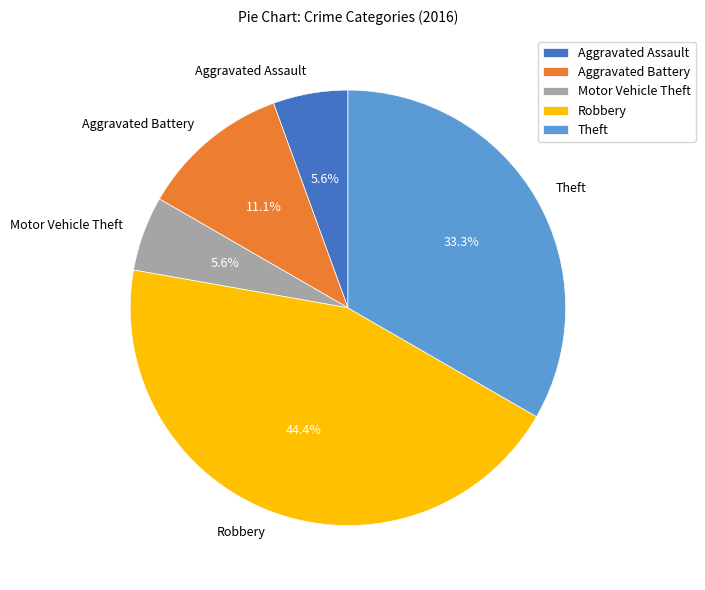

How many segments does this pie chart have?

5